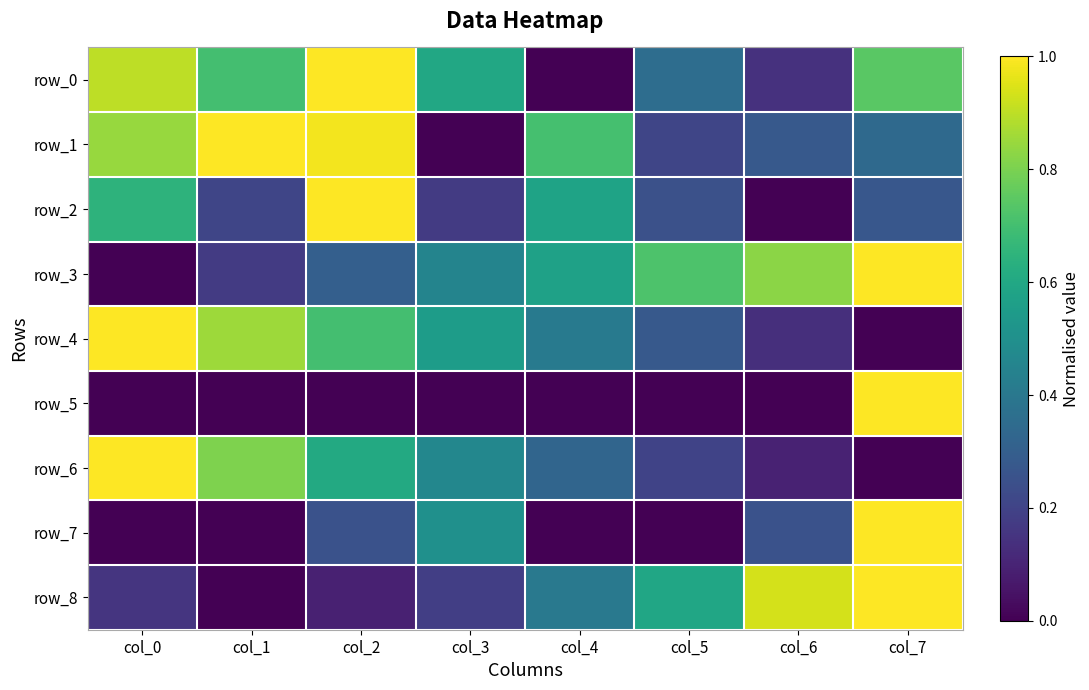

Rank the categories by row_8 value from lowest to highest.

col_1, col_2, col_0, col_3, col_4, col_5, col_6, col_7